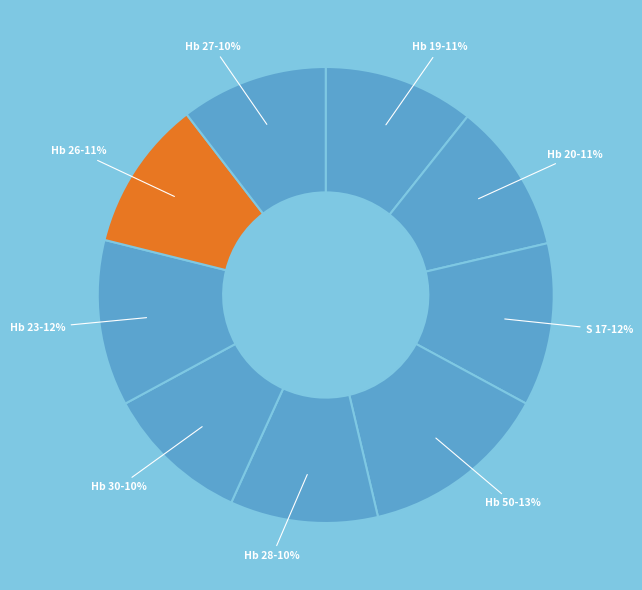

Count the number of slices in the pie.

9